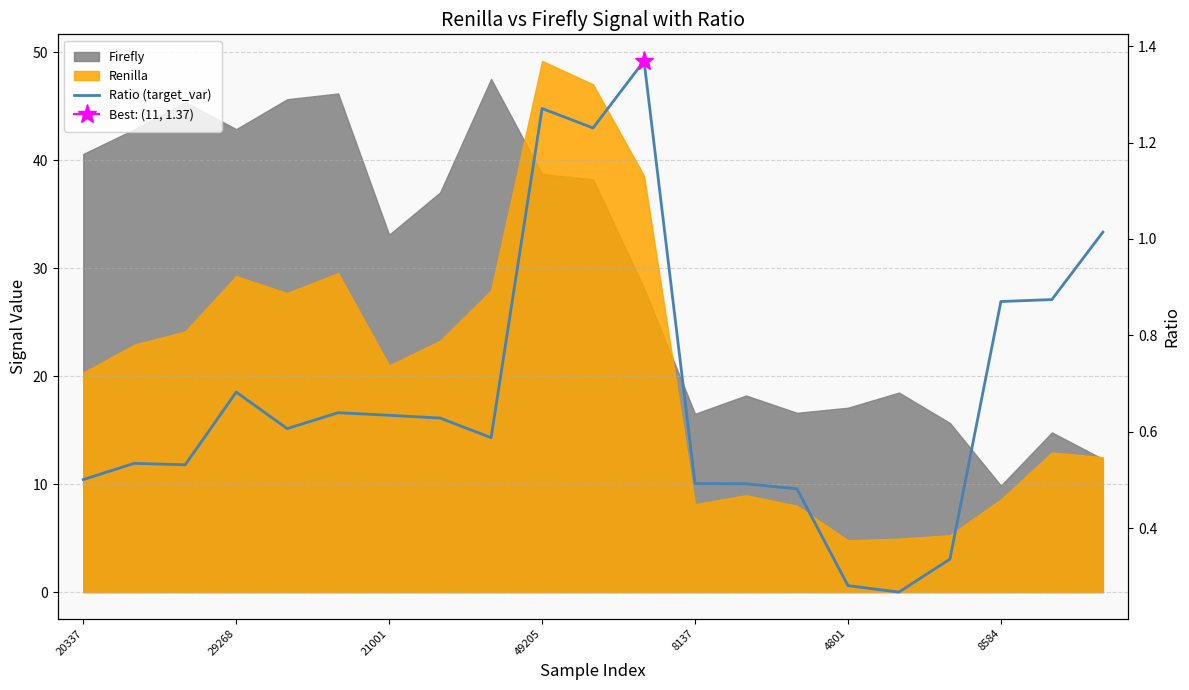

What is the minimum value shown in the chart?

0.3